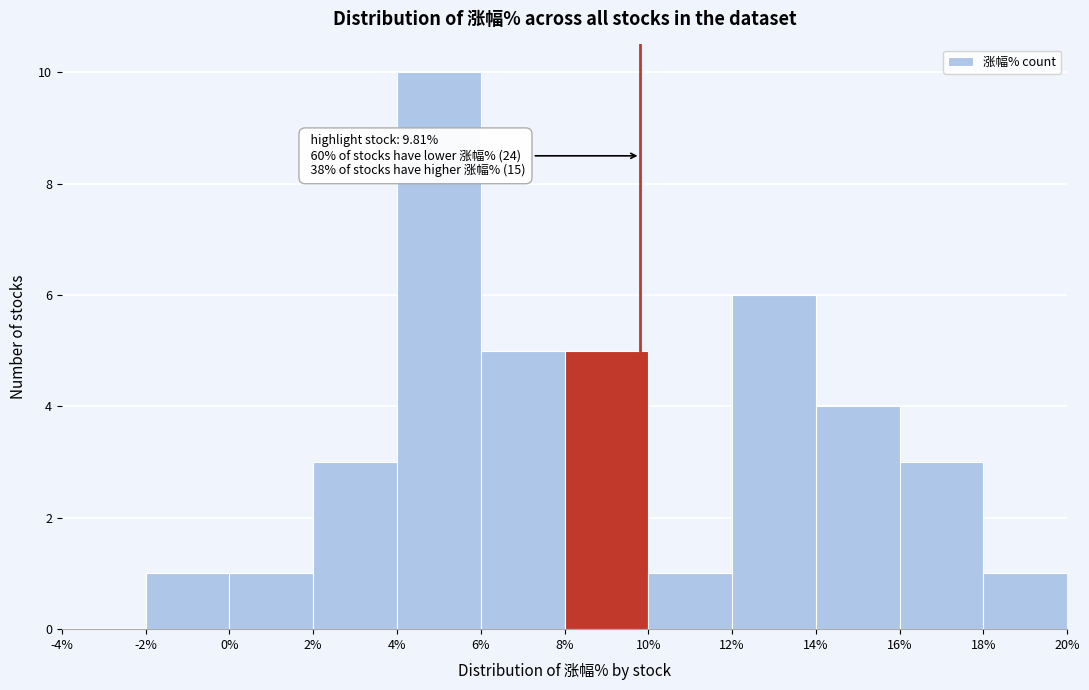

Which range on the x-axis has the tallest bar?

4% to 6%